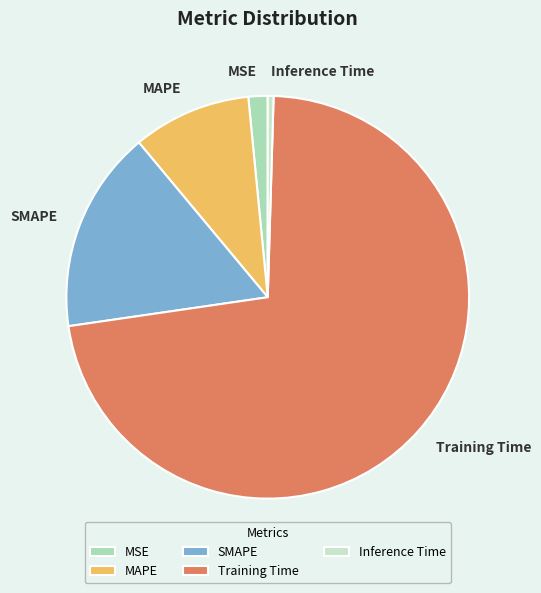

Rank the categories by value from lowest to highest.

Inference Time, MSE, MAPE, SMAPE, Training Time